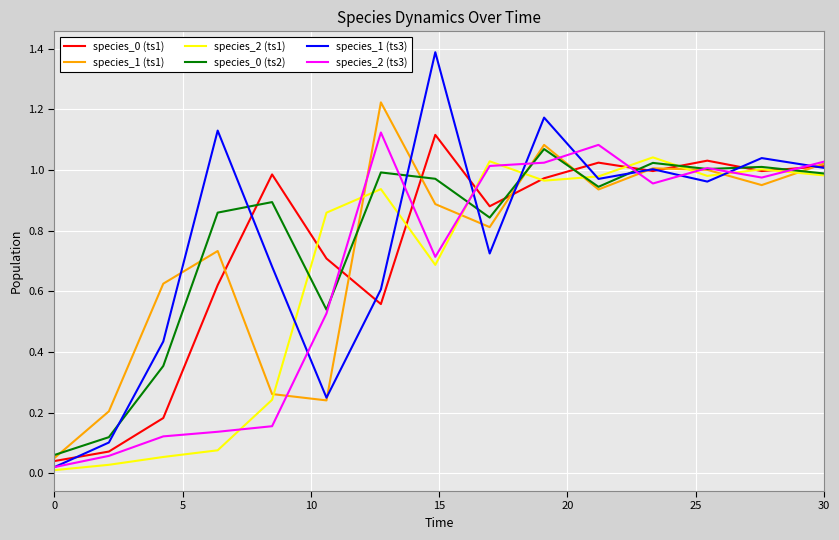

What is the maximum value shown in the chart?

1.4